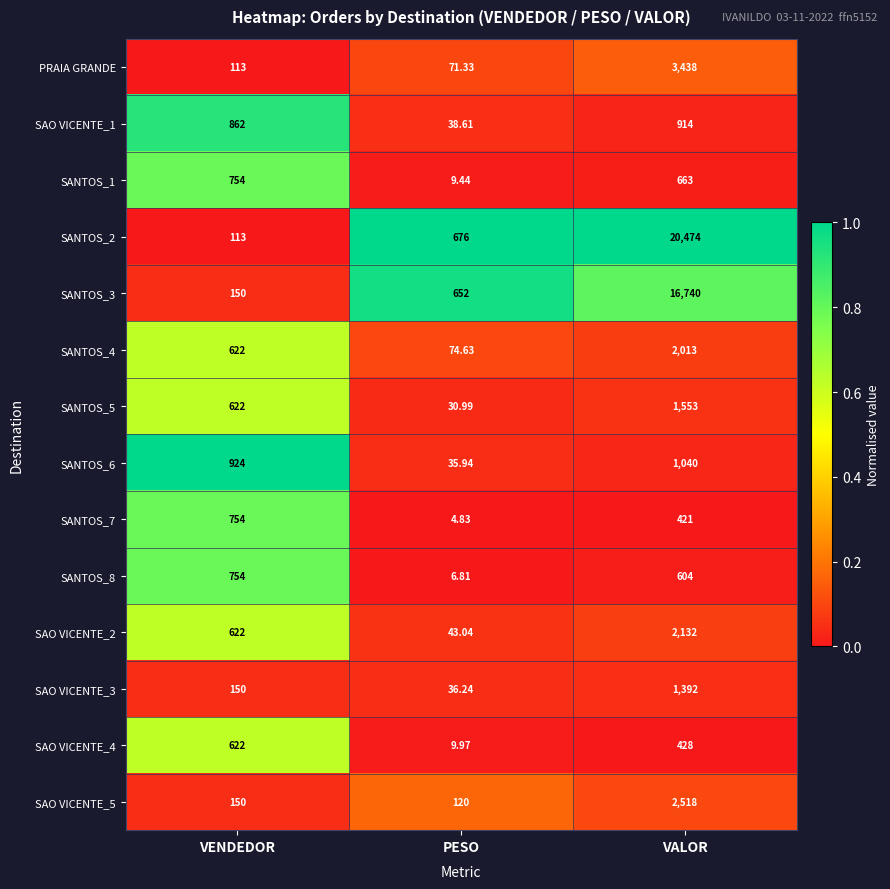

Which label corresponds to the largest value in the chart?

VALOR